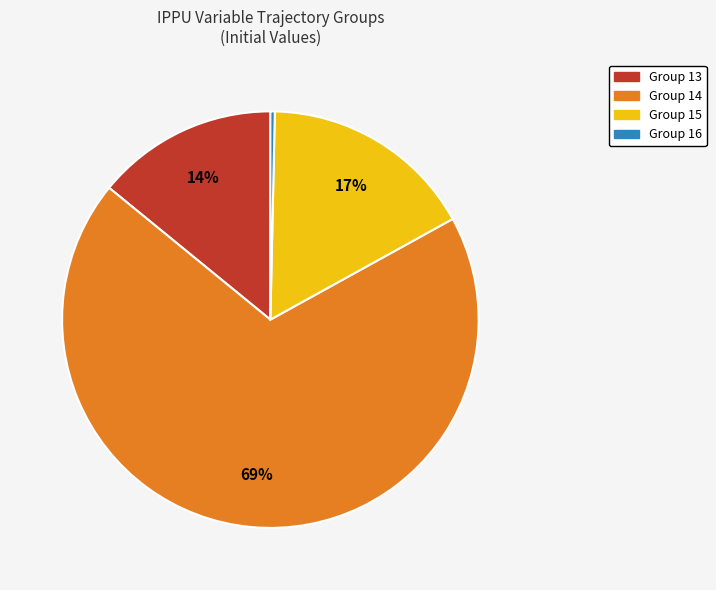

How many slices are in this pie chart?

4